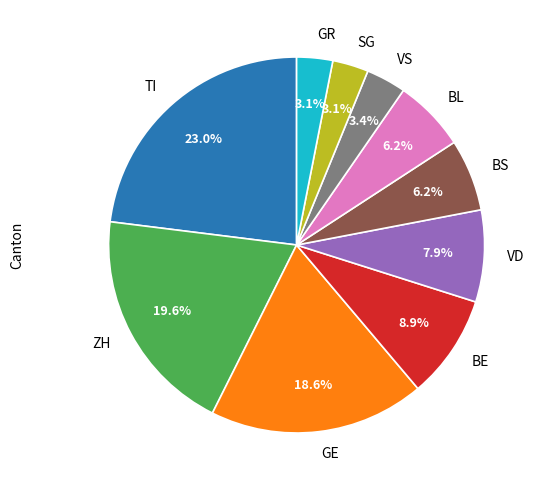

What is the ratio of the value at BL to the value at ZH?

0.3